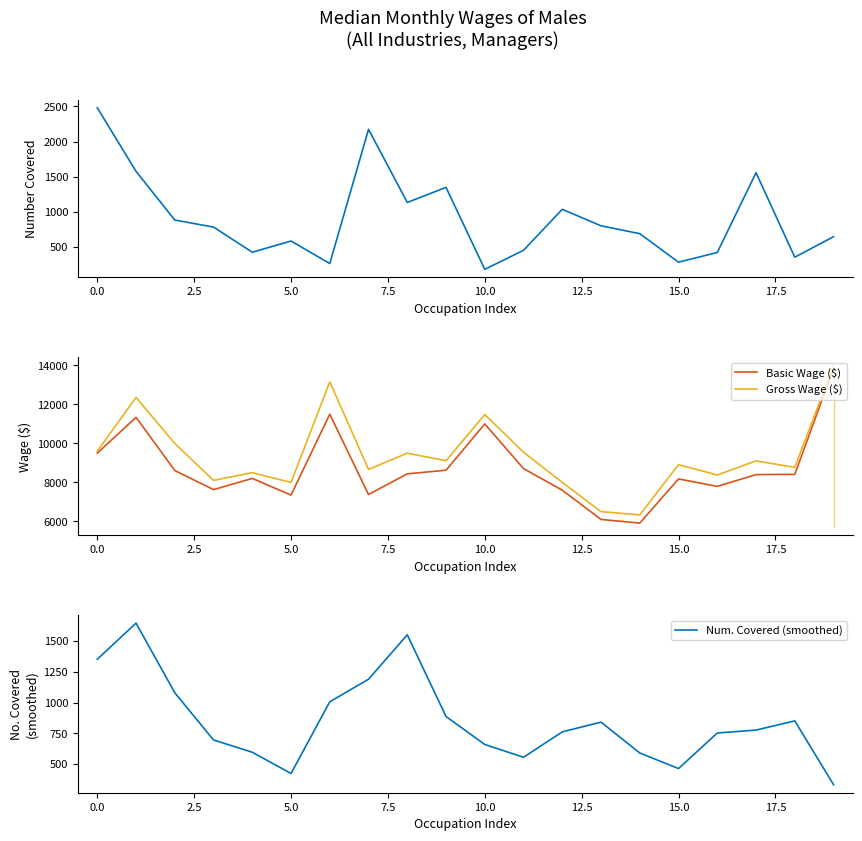

The value of Basic Wage ($) at 15.0 is 3930. True or false?

False